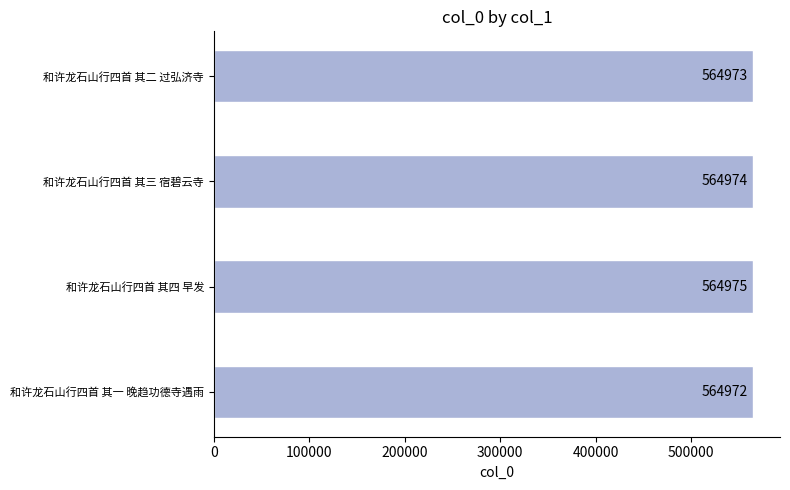

What is the difference between the second highest and second lowest values?

1